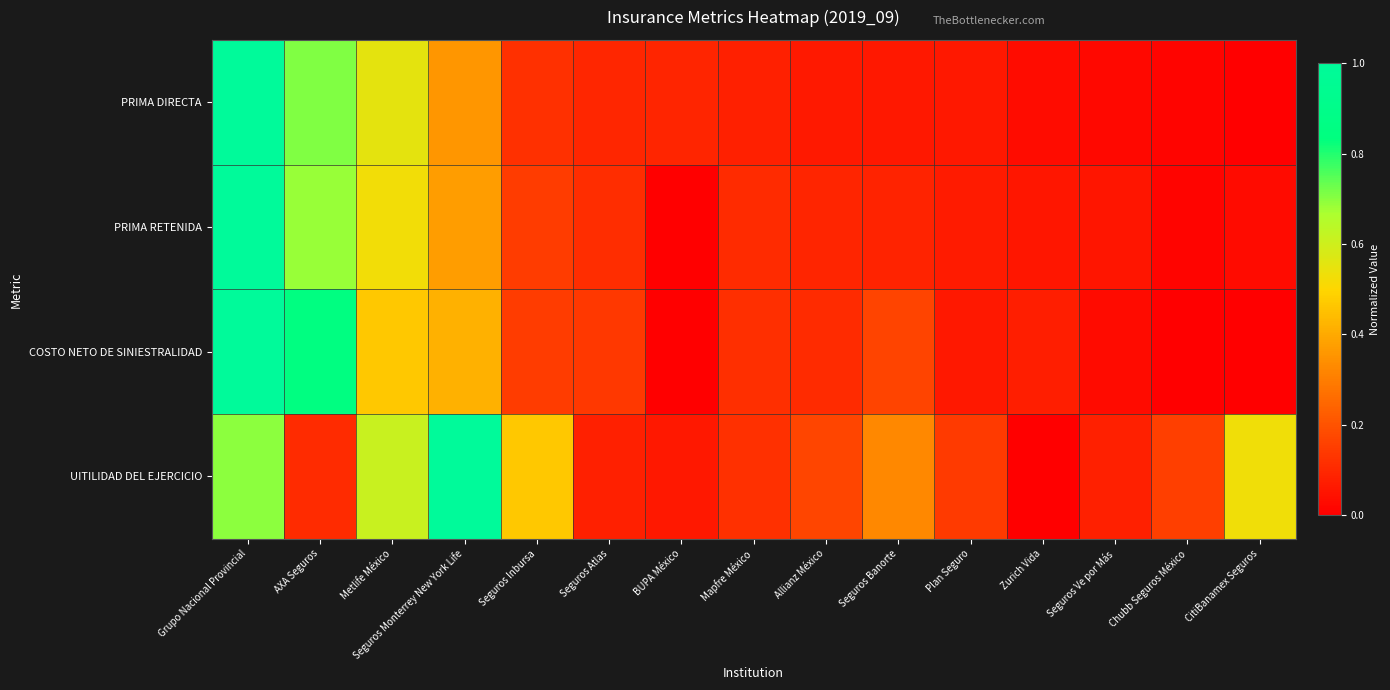

Which series has the largest range (max minus min)?

PRIMA DIRECTA